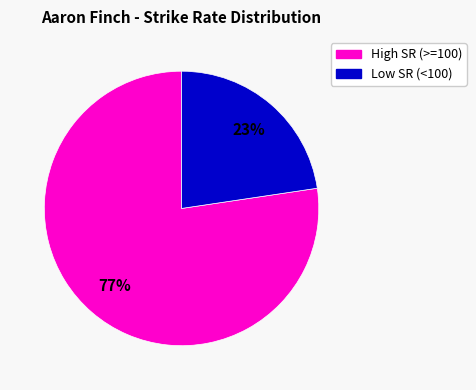

To the nearest percent, what is the average slice percentage?

50%